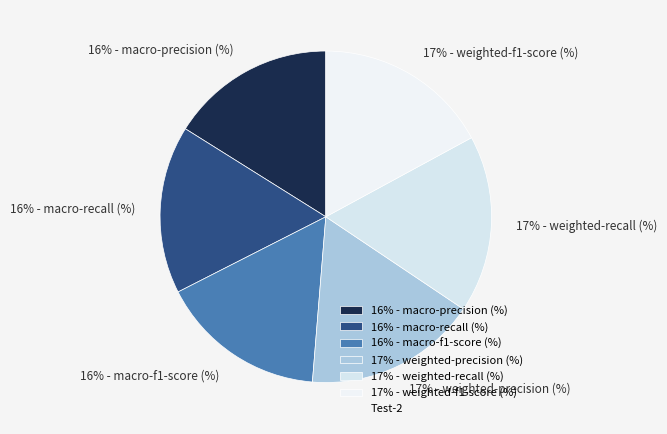

What percentage is the 17% - weighted-precision (%) slice, to the nearest percent?

17%